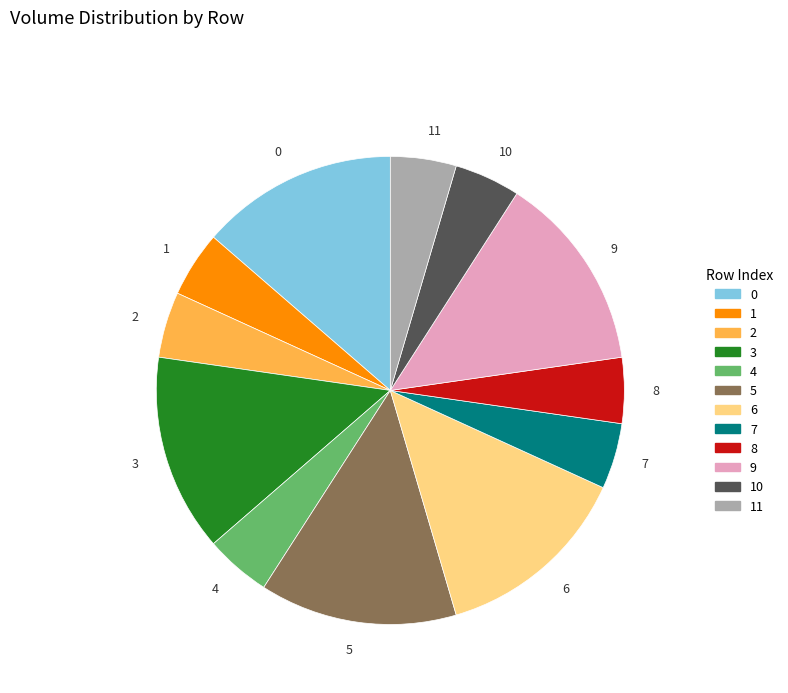

Is the sum of 3 and 10 greater than half?

No